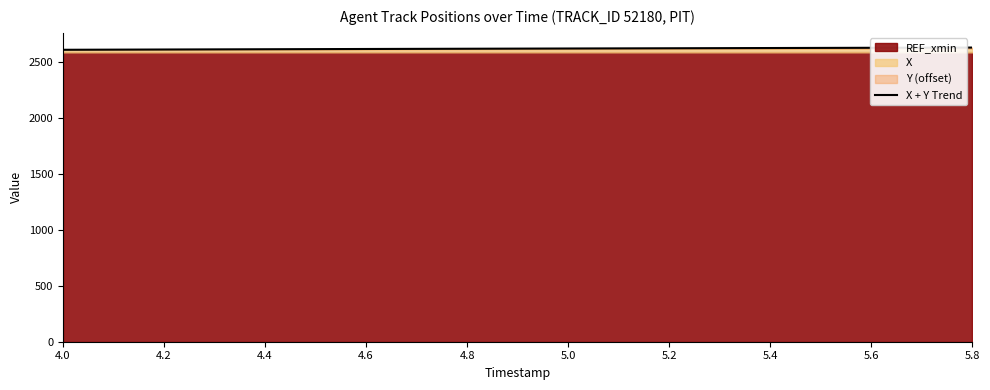

What is the sum of all values?

49824.2